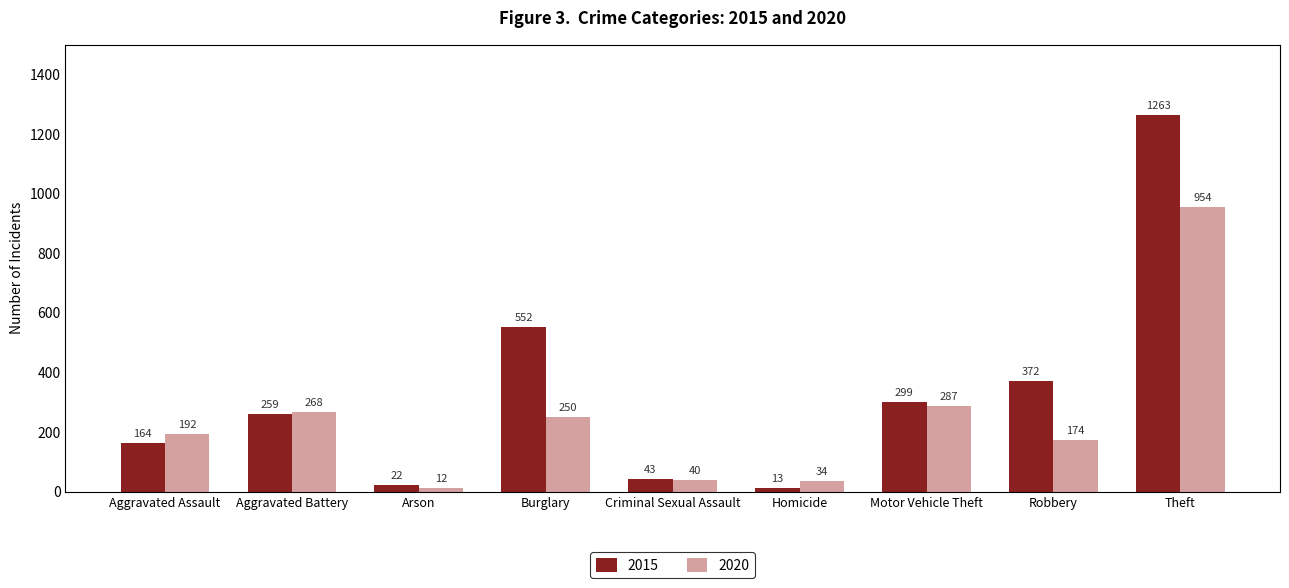

How many distinct data groups are displayed?

2